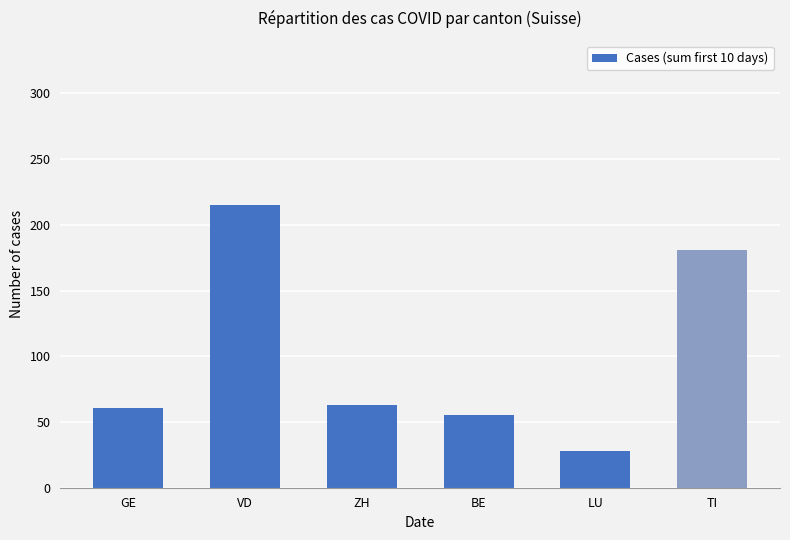

Reading right to left, extract all data points from this chart.

181	28	55	63	215	61